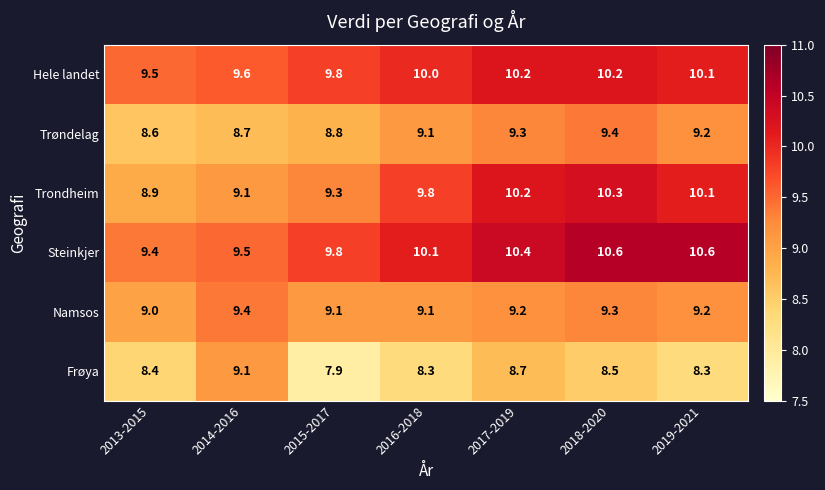

True or false: Trondheim has a value of 9.8 at 2016-2018.

True